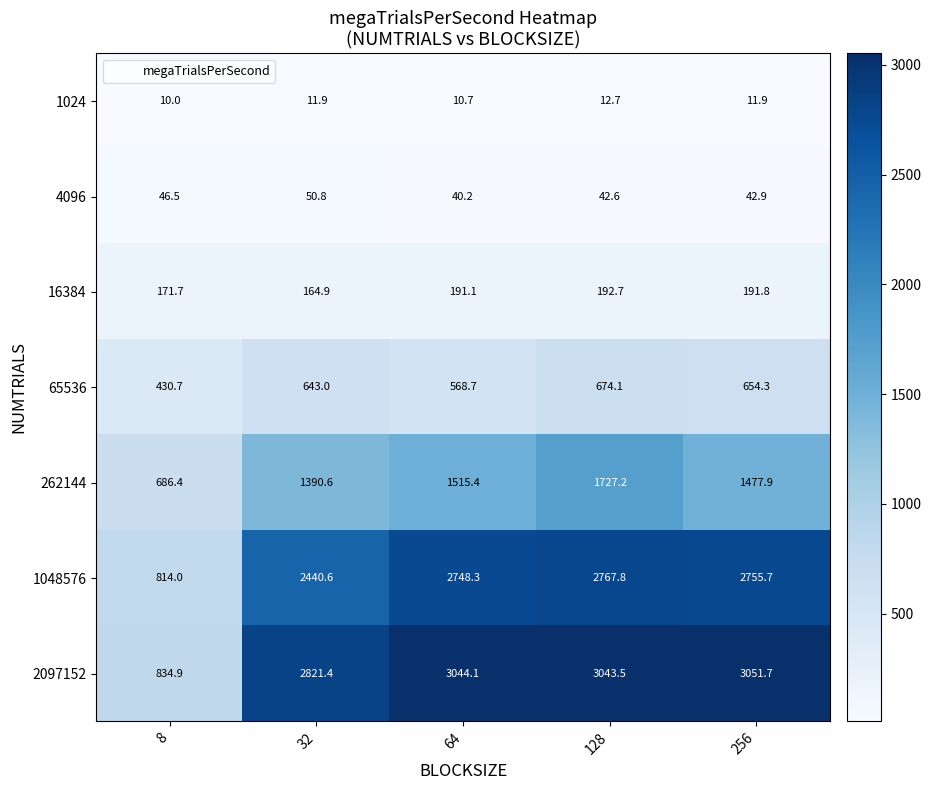

Rank the series by their maximum value, from lowest to highest.

1024, 4096, 16384, 65536, 262144, 1048576, 2097152